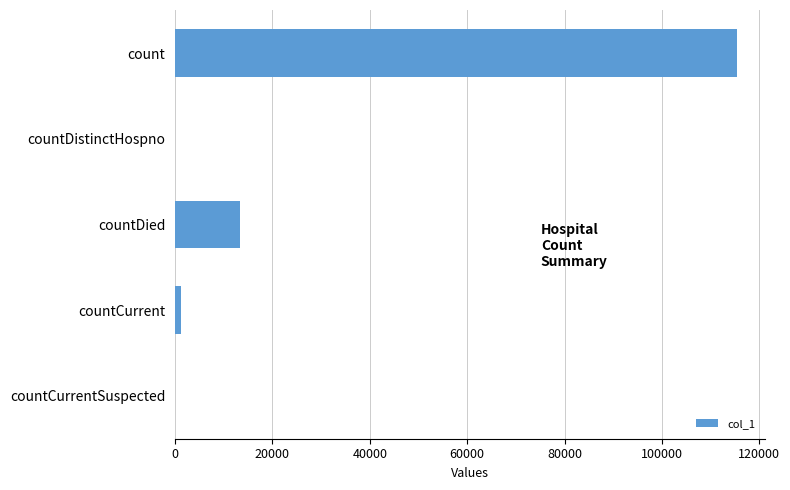

Does the chart contain stacked bars?

No